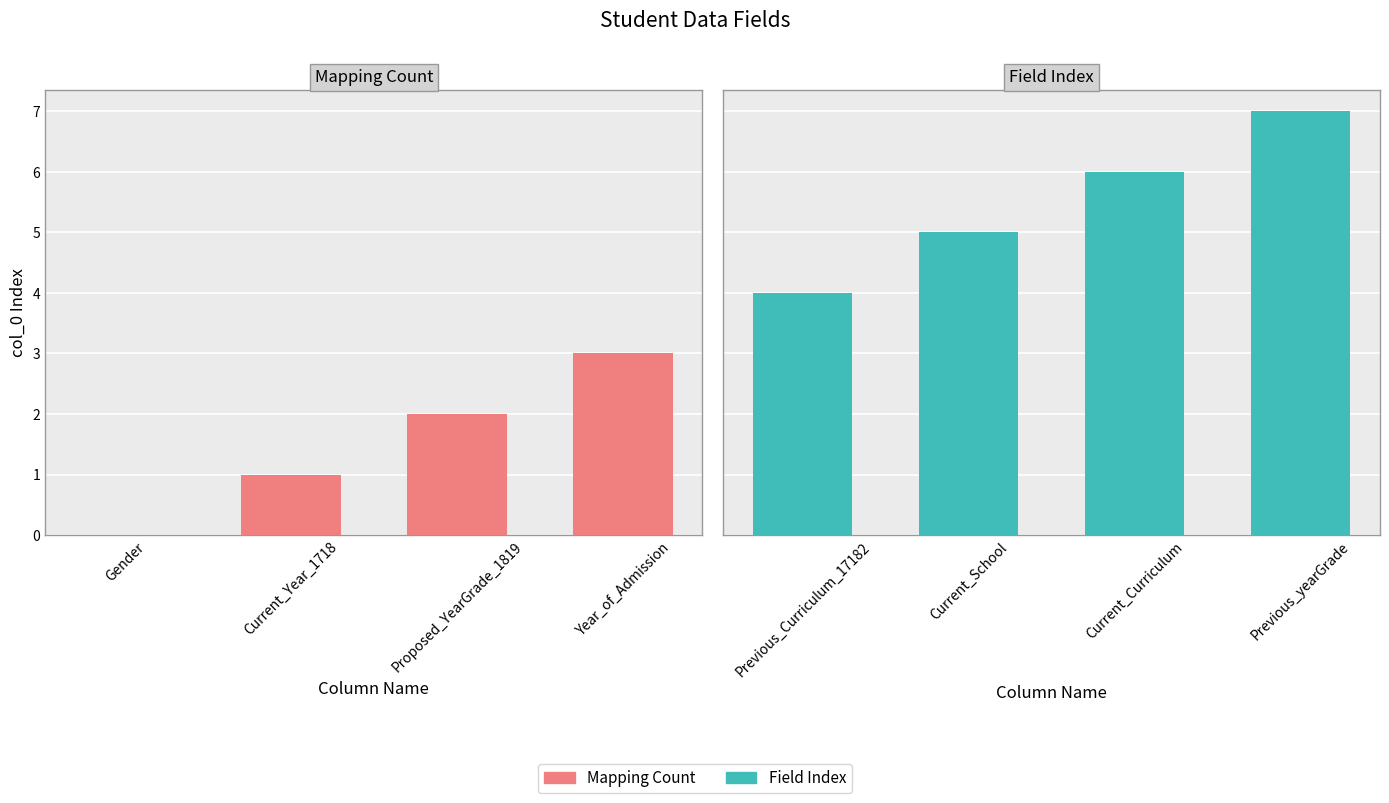

How many bars are there in total?

8